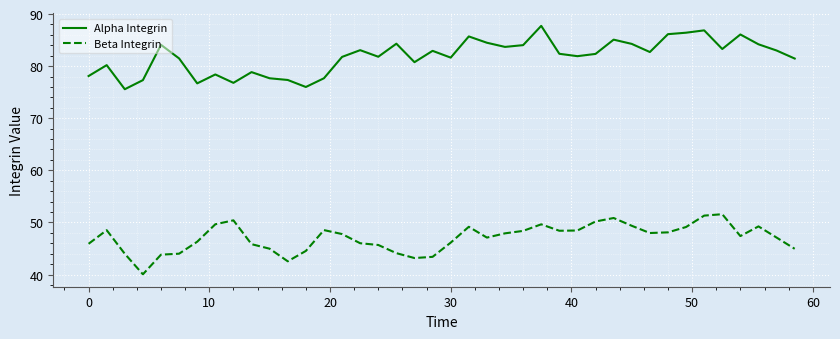

List the series in order of their peak value, highest first.

Alpha Integrin, Beta Integrin